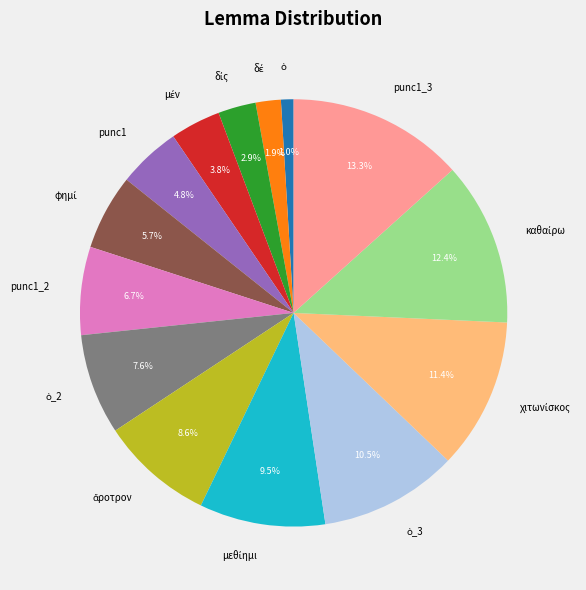

Which category has the biggest portion of the pie?

punc1_3